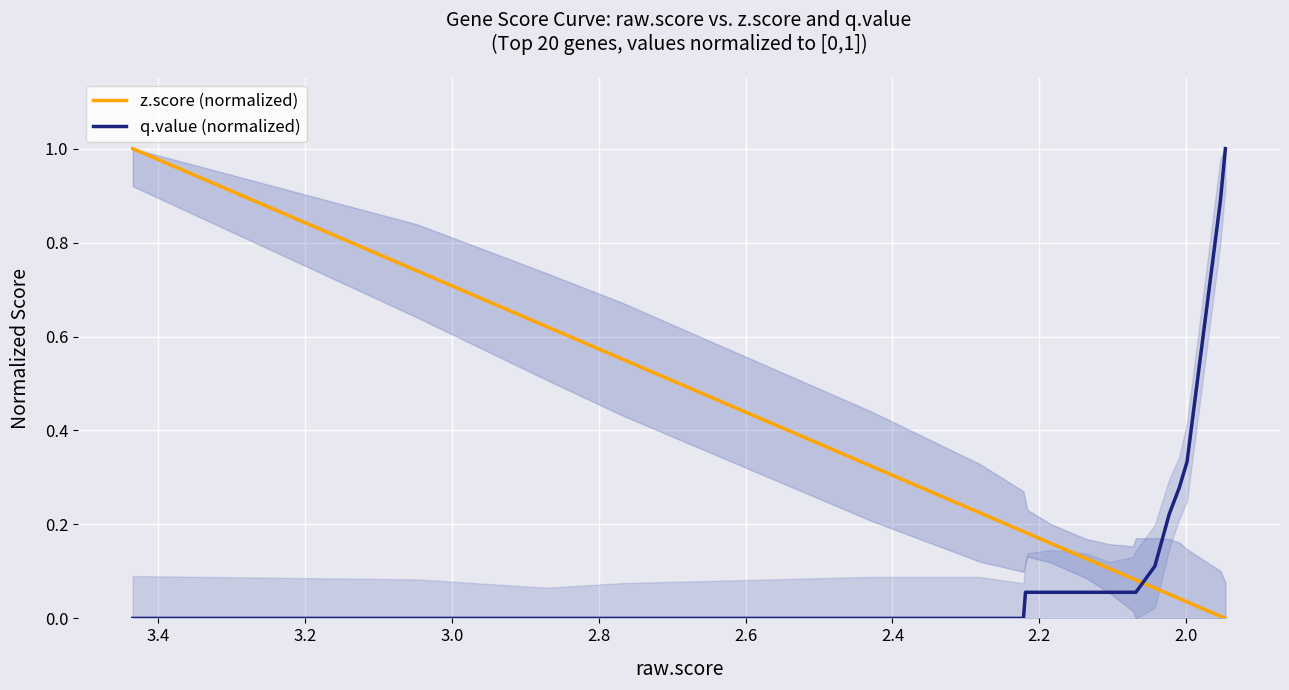

What is the maximum value for z.score (normalized)?

1.0